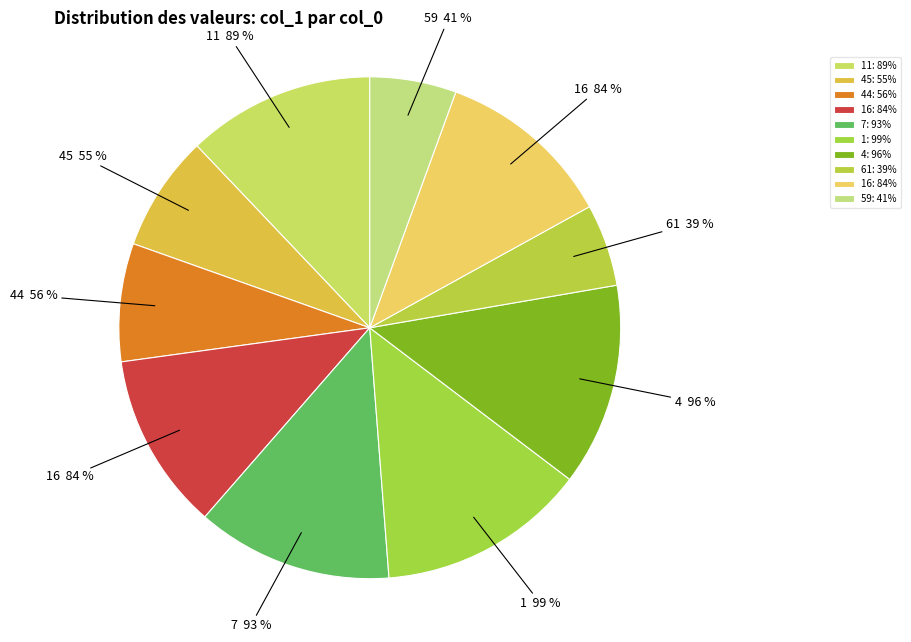

Combined, what portion of the pie is 7 and 59?

18.2%